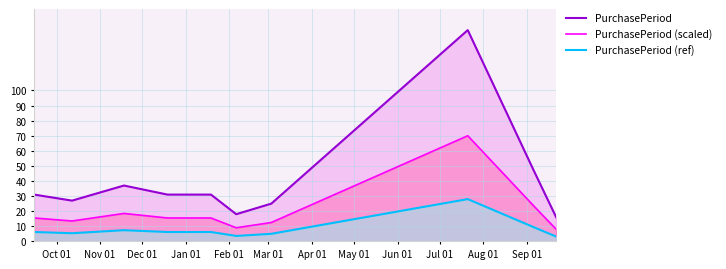

What is the highest value of the PurchasePeriod (ref) series?

28.0